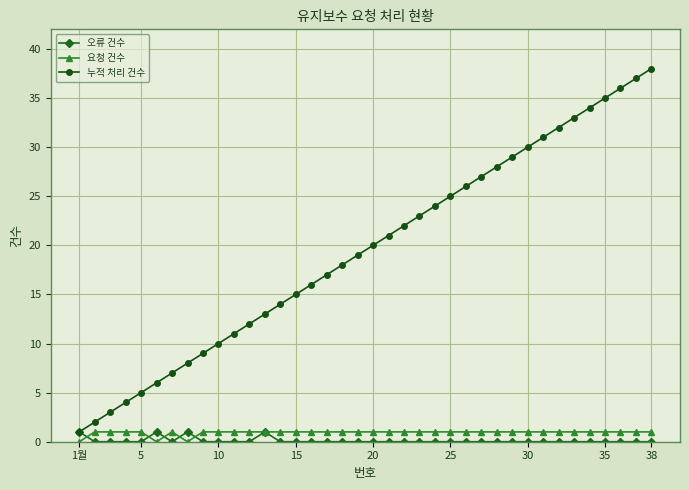

Which series has the widest spread of values?

누적 처리 건수